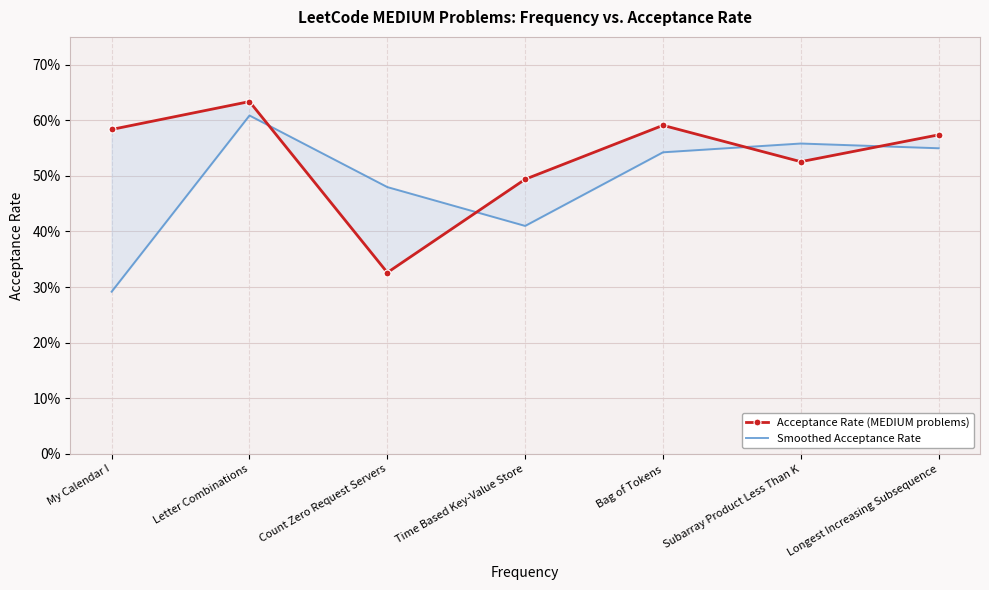

True or false: Acceptance Rate (MEDIUM problems) and Smoothed Acceptance Rate intersect in this chart.

True